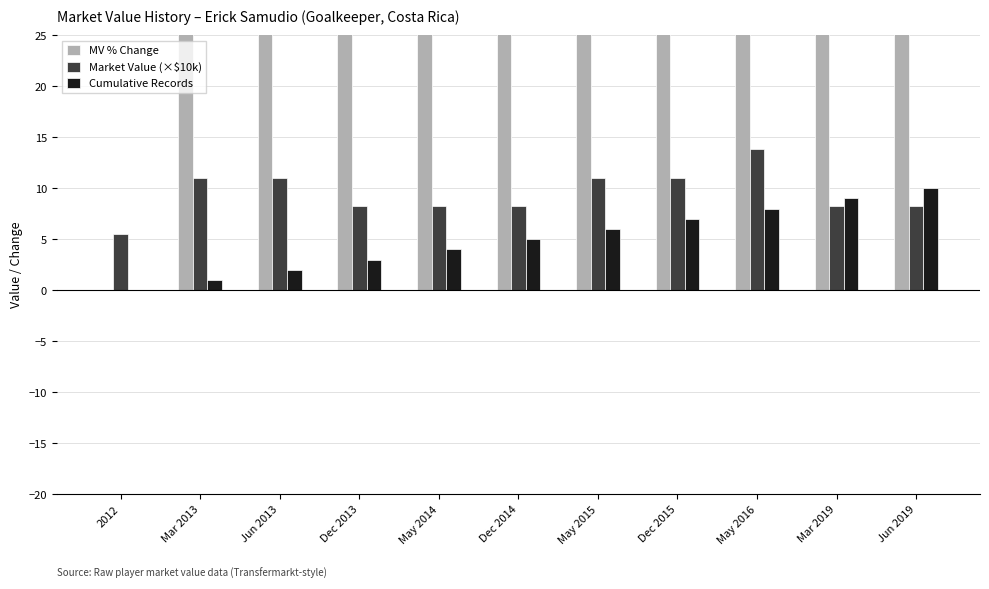

Count the number of categories in the chart.

11